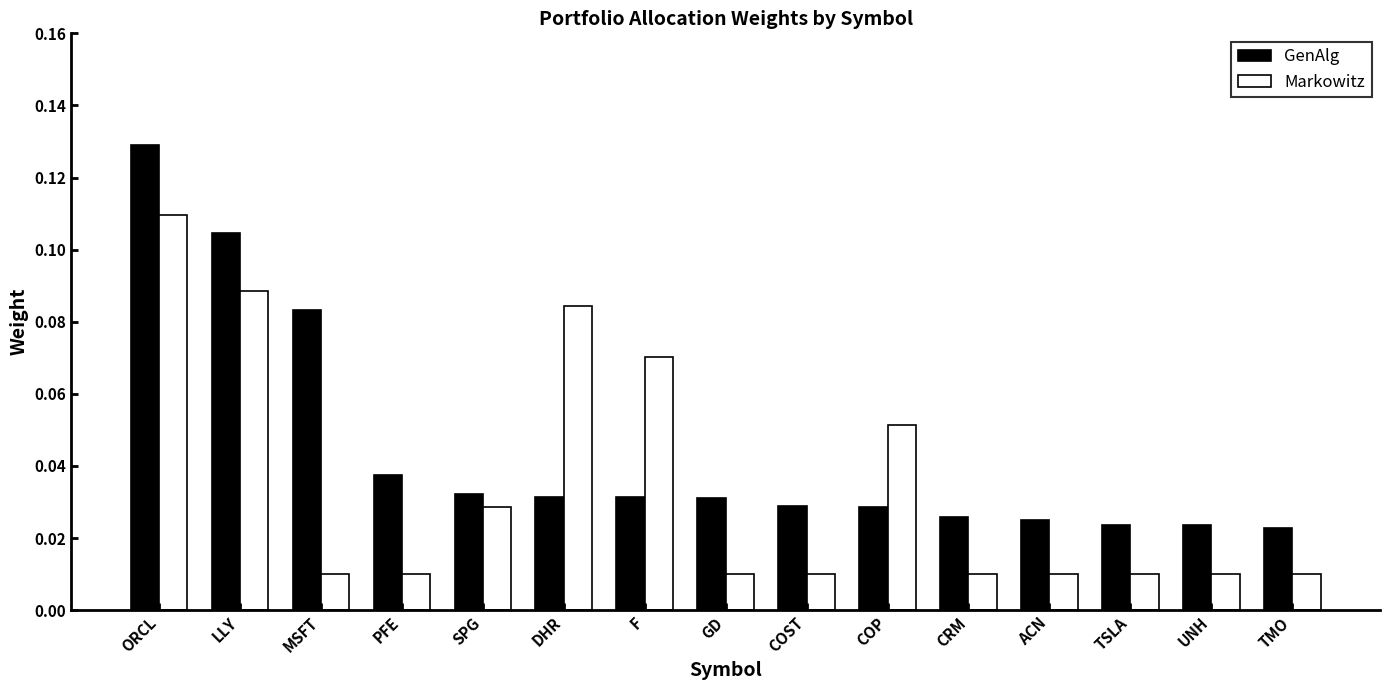

How many Markowitz values are between 0 and 1?

15